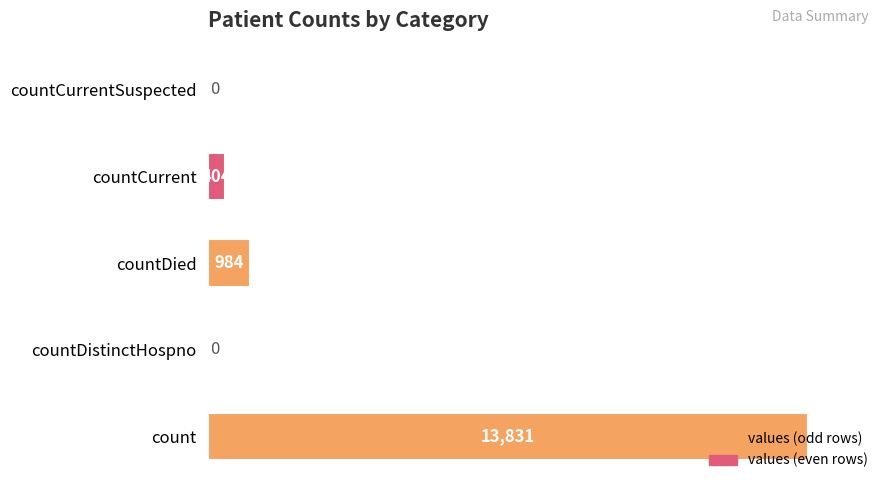

The chart shows a value of 0 at countCurrentSuspected. True or false?

True